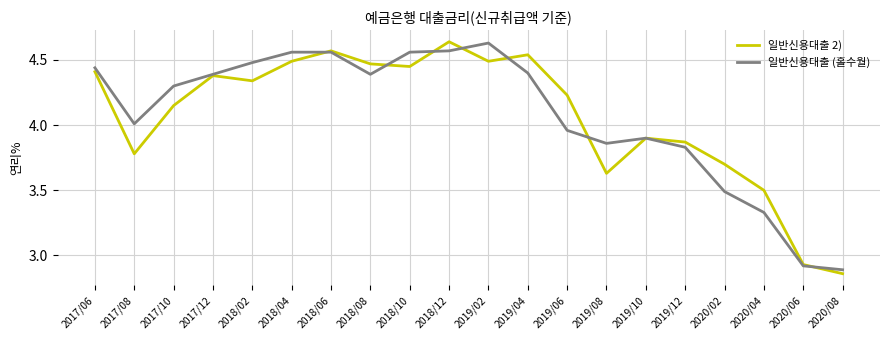

What position from the right is 2020/06?

2